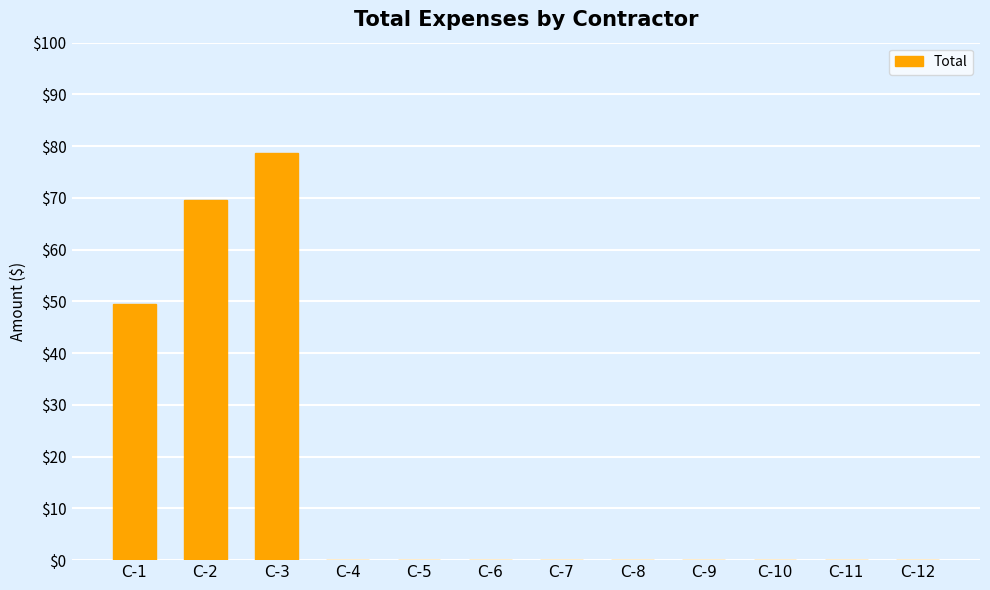

Where is the data nearest to the value 39?

C-1